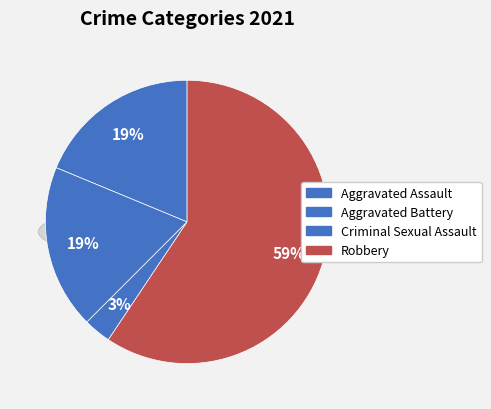

Which slice is the largest?

Robbery